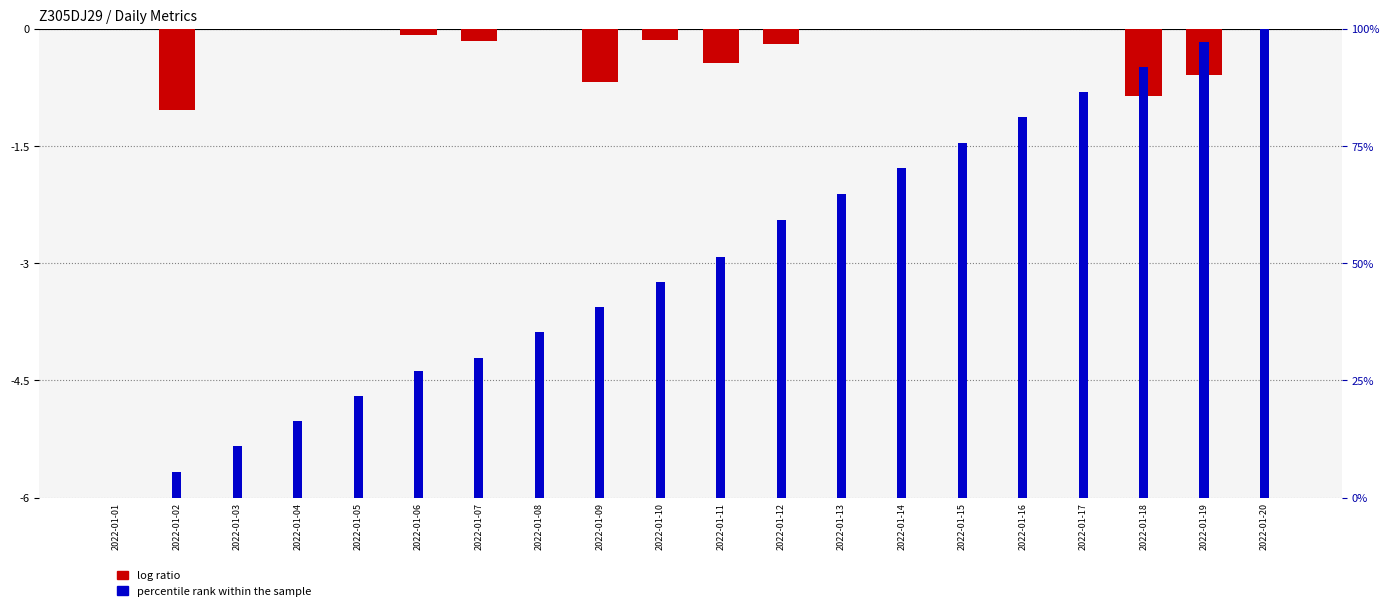

How many bars are there in each group?

2